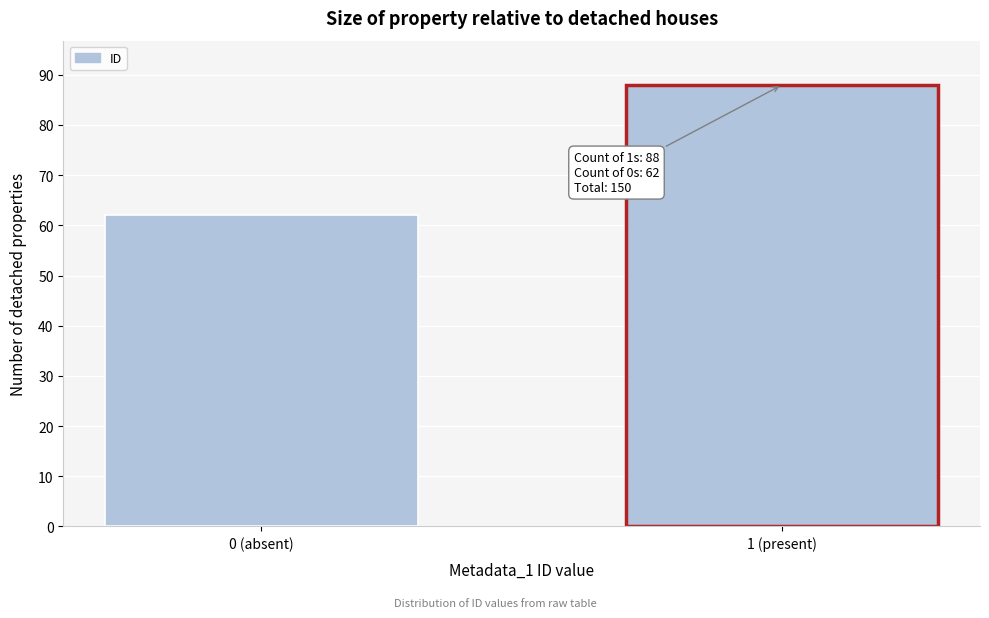

Reading left to right, extract all data points from this chart.

0 (absent)=62	1 (present)=88